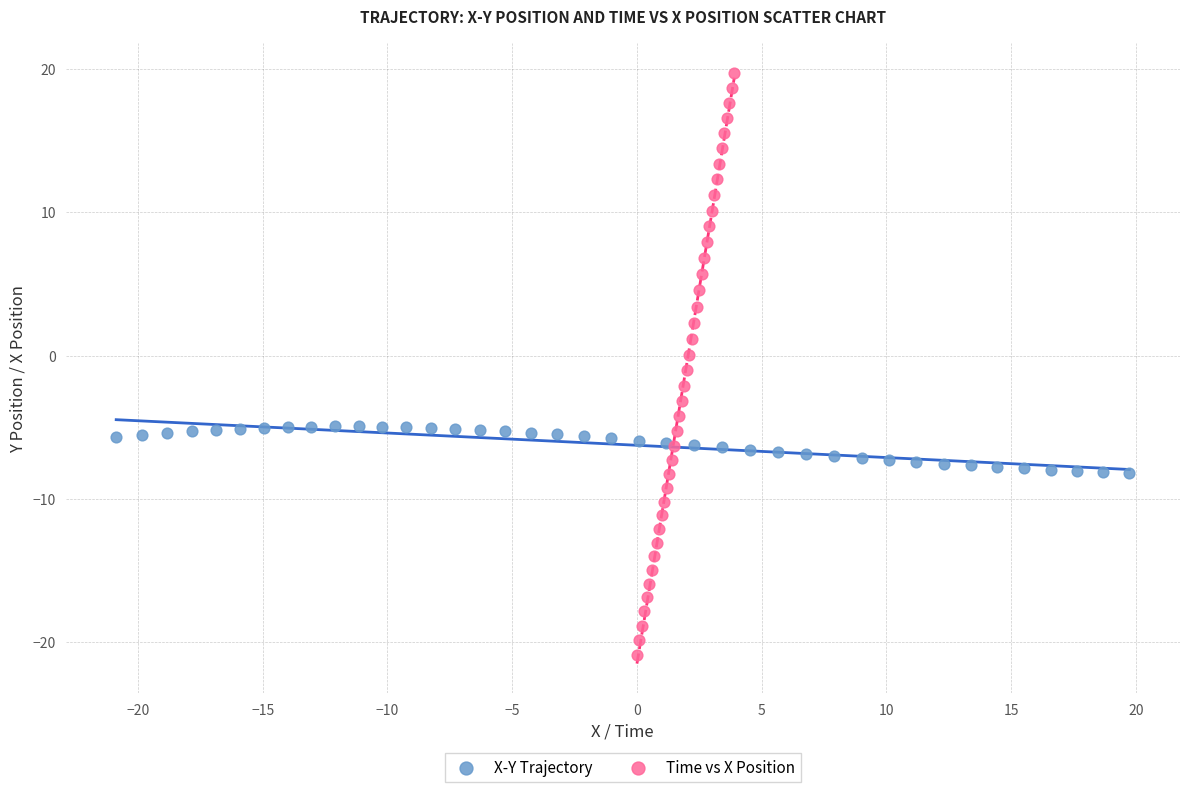

What are all the series names shown in the legend?

X-Y Trajectory, Time vs X Position